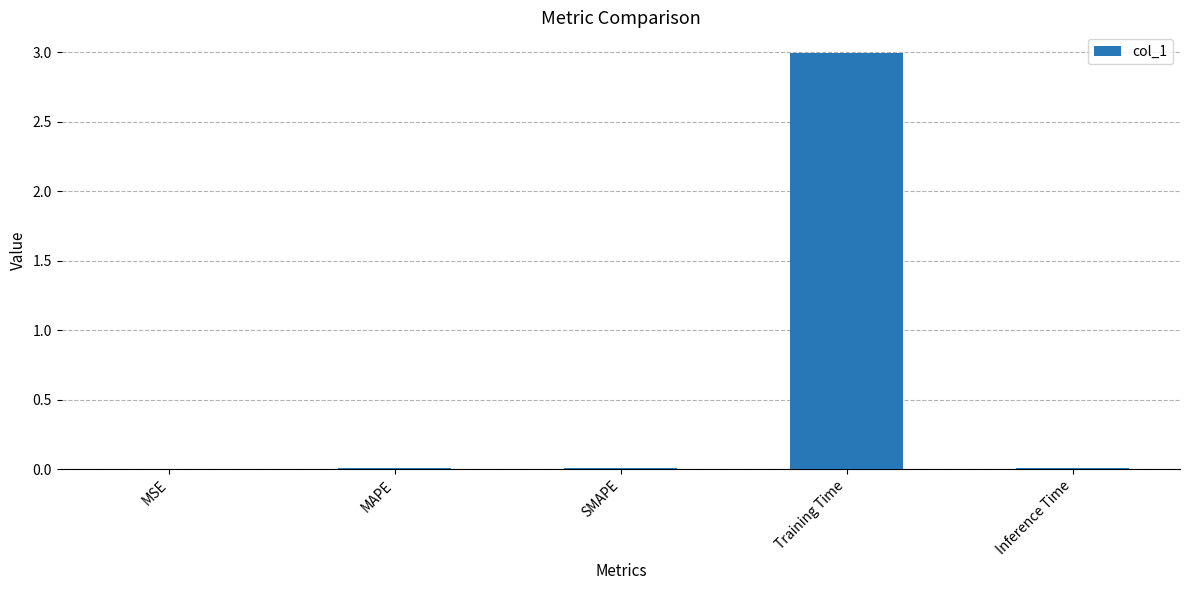

What is the sum of all values?

3.0